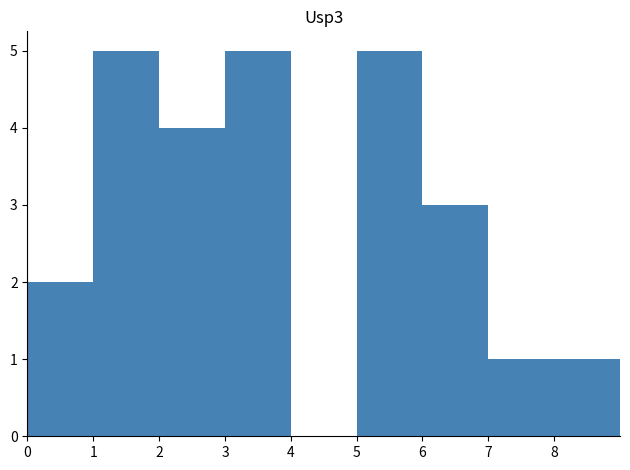

Reading left to right, list every bar in this chart as the range it spans on the x-axis followed by its height. The values are not printed on the chart, so give them approximately, as read against the axis.

0 to 1: 2
1 to 2: 5
2 to 3: 4
3 to 4: 5
4 to 5: 0
5 to 6: 5
6 to 7: 3
7 to 8: 1
8 to 9: 1